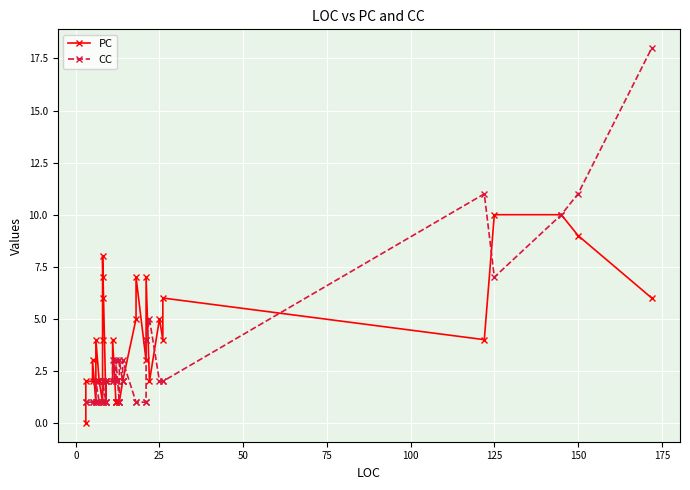

What is the value of the CC point at the 6th from the left?

2